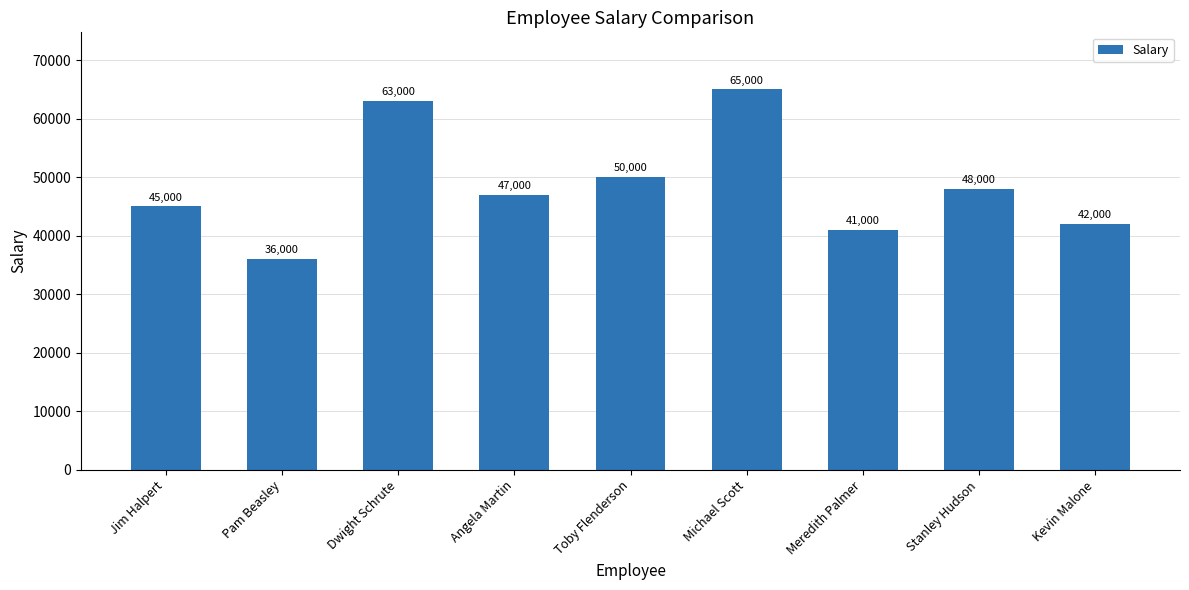

How many bars are there in total?

9